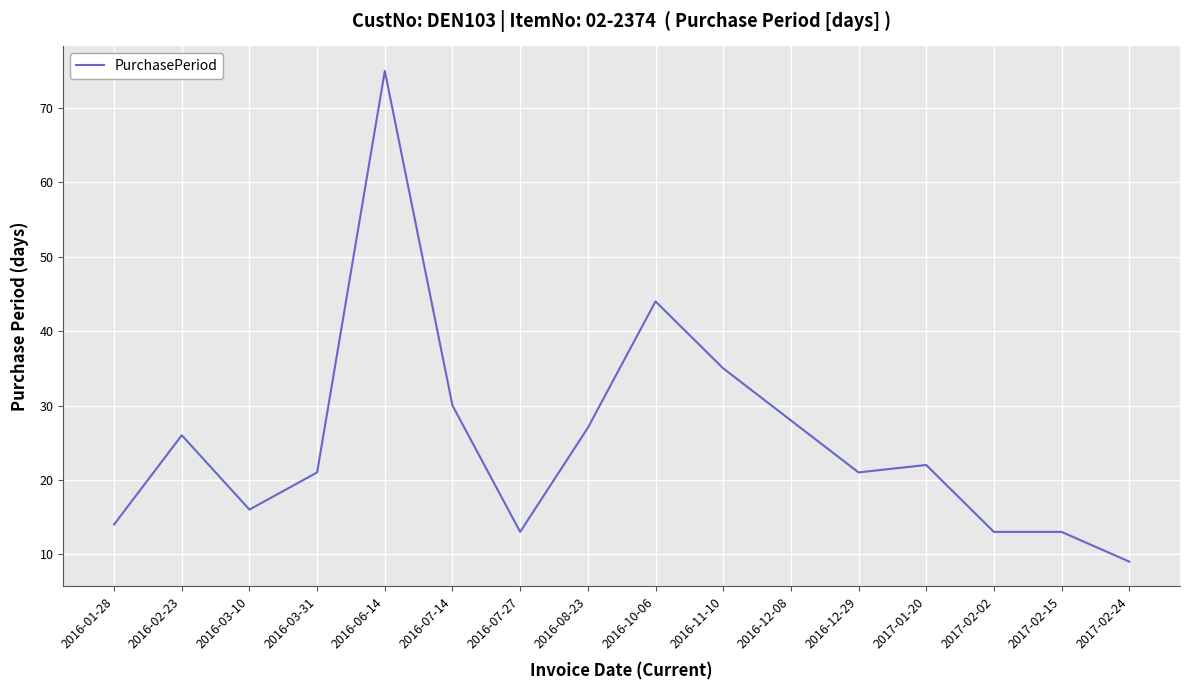

Reading left to right, what are all the values shown in this chart?

2016-01-28=14	2016-02-23=26	2016-03-10=16	2016-03-31=21	2016-06-14=75	2016-07-14=30	2016-07-27=13	2016-08-23=27	2016-10-06=44	2016-11-10=35	2016-12-08=28	2016-12-29=21	2017-01-20=22	2017-02-02=13	2017-02-15=13	2017-02-24=9